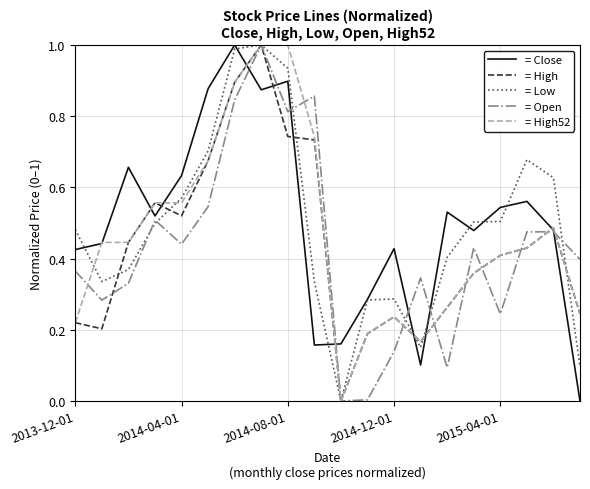

How many times do = Close and = High52 cross each other?

9